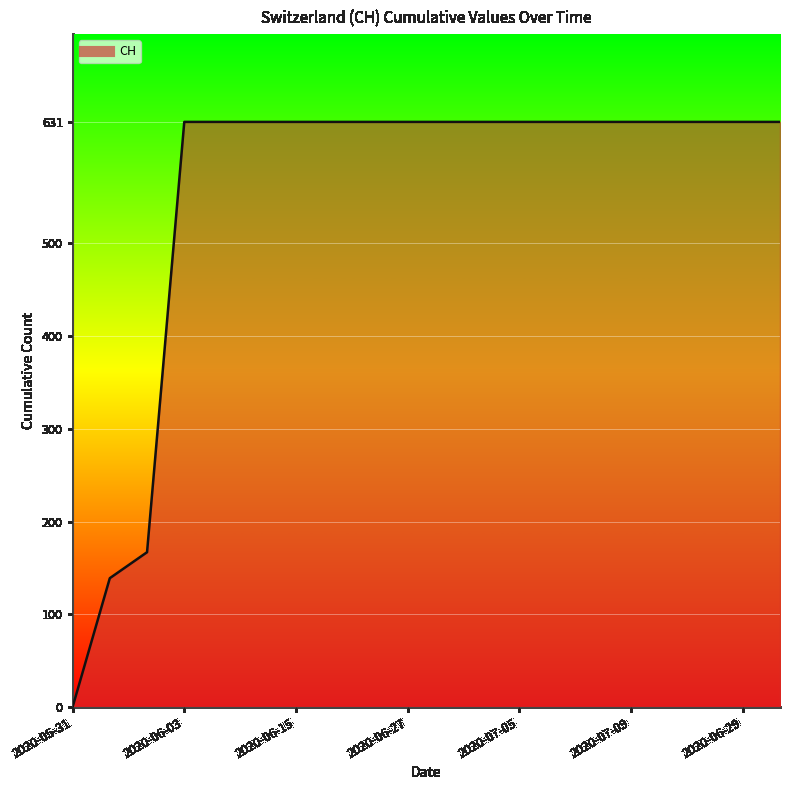

At which category does the chart reach its minimum across all series?

2020-05-31